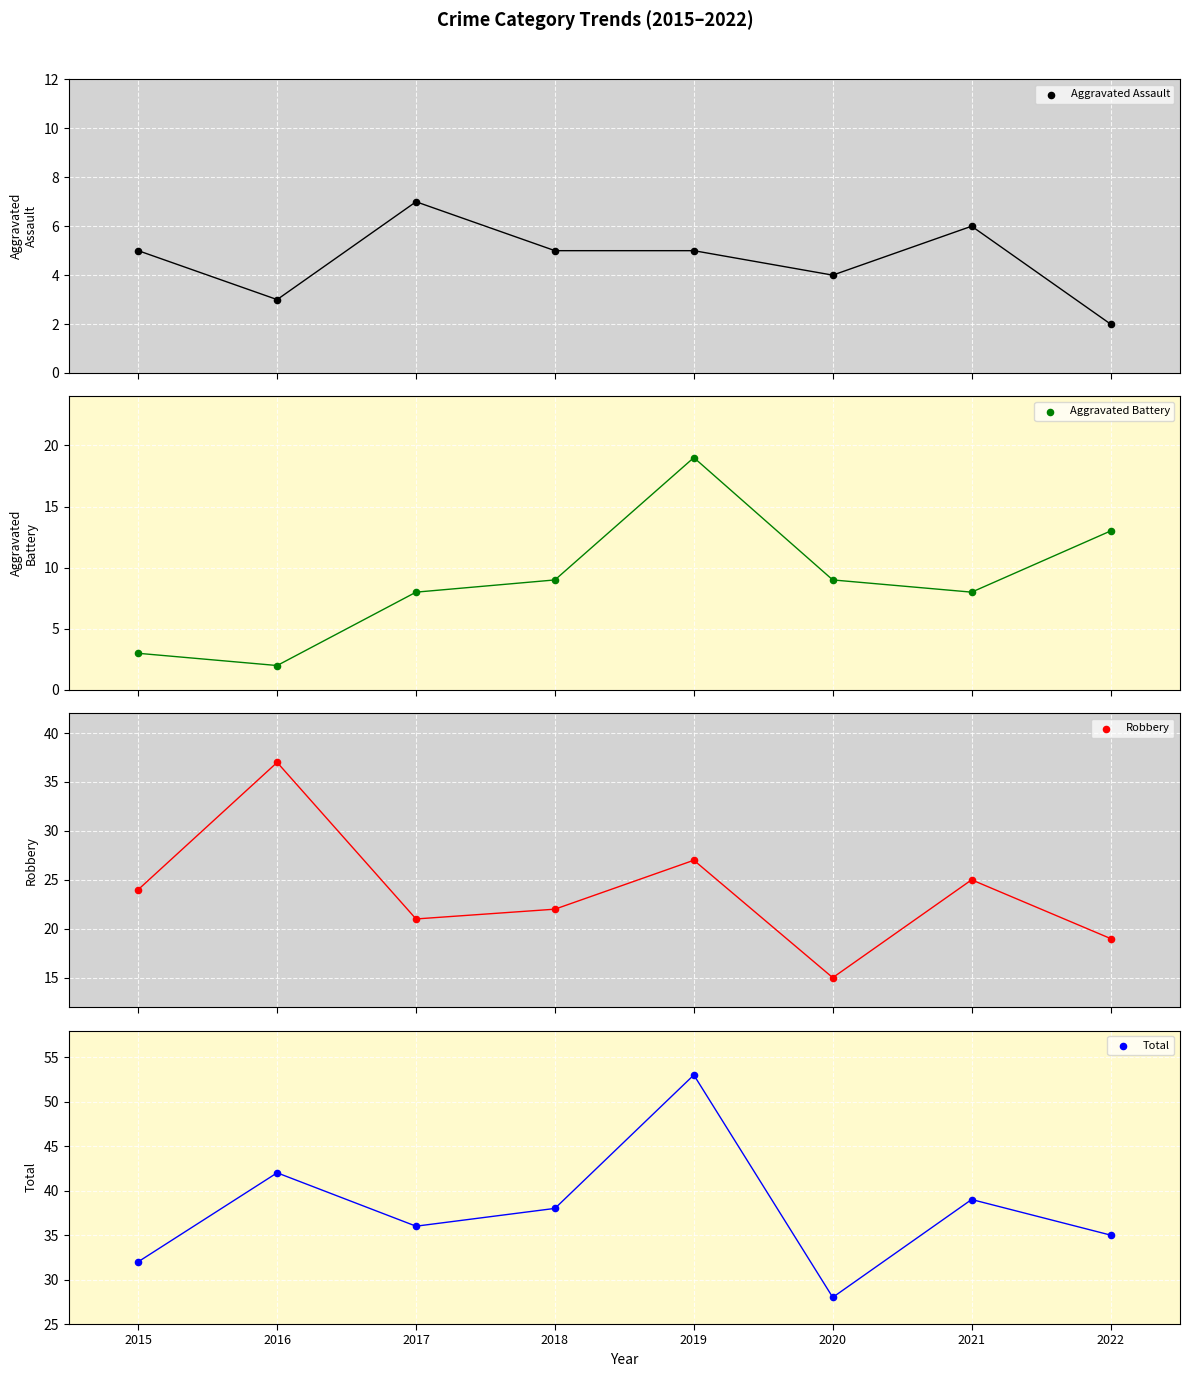

At how many categories does at least one series exceed 47?

1